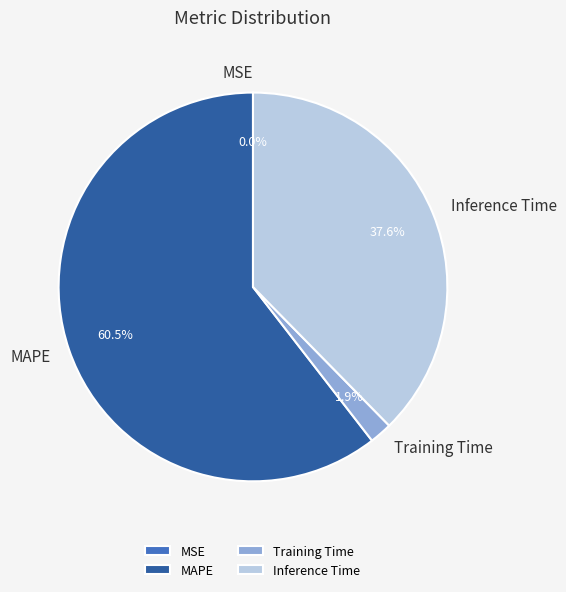

Approximately how many times larger is the value at MAPE compared to Inference Time?

1.6